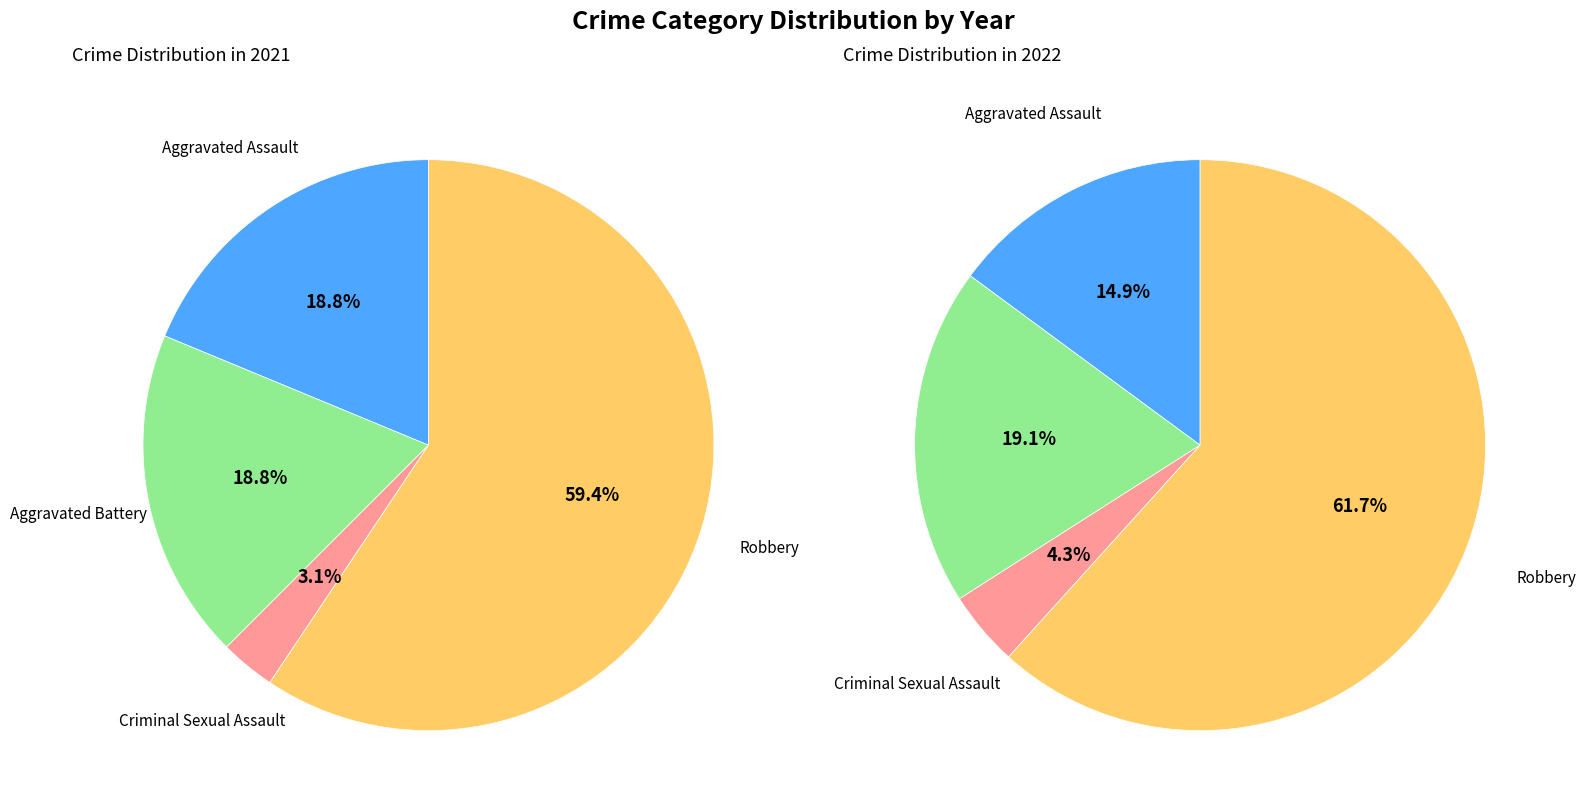

What percentage is the 3 slice, to the nearest percent?

62%